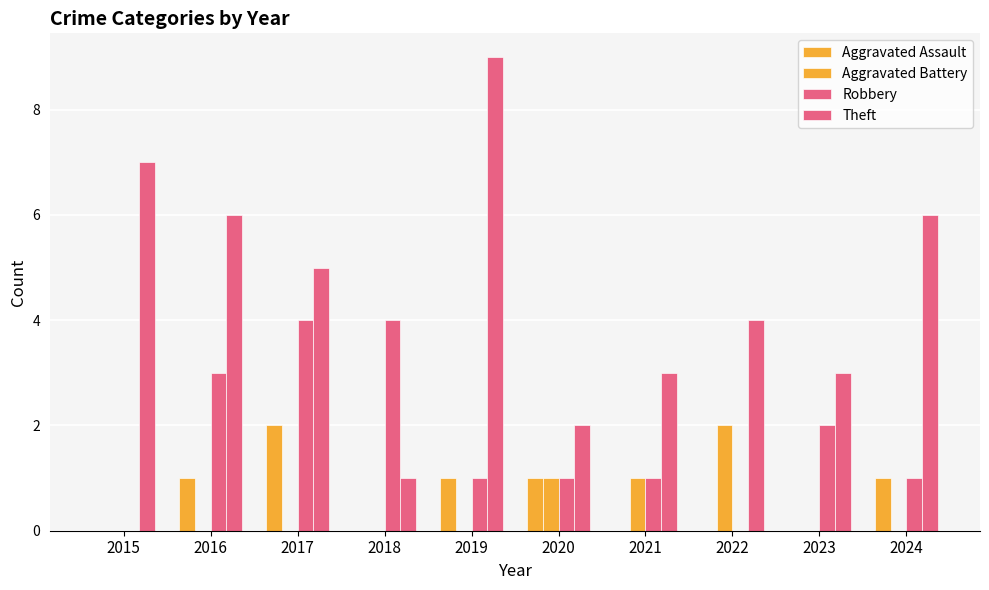

How many series are shown in this chart?

4